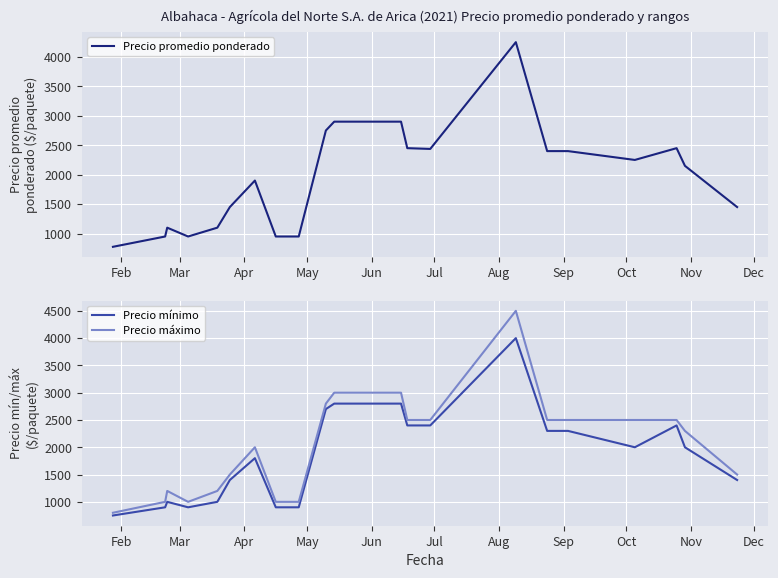

What is the highest value of the Precio mínimo series?

4000